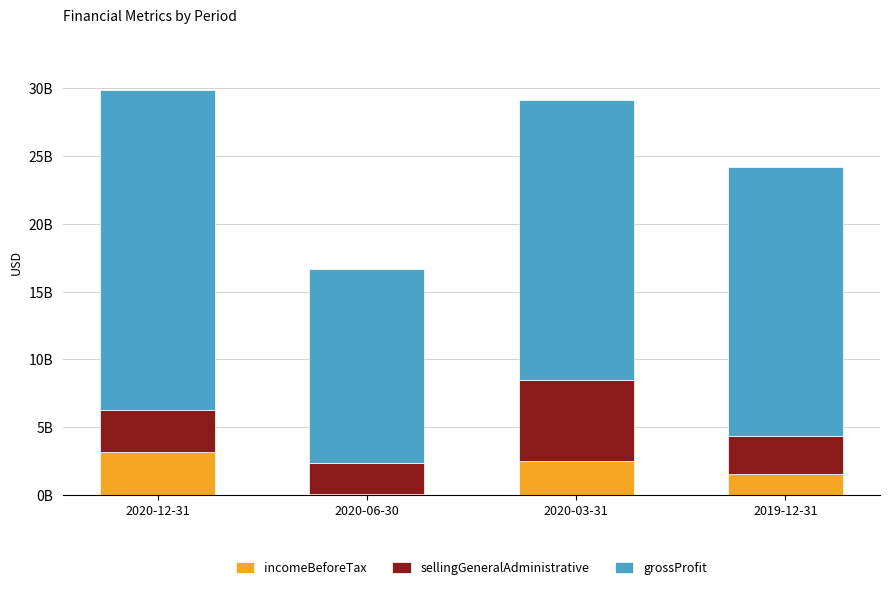

Rank the series by their maximum value, from highest to lowest.

grossProfit, sellingGeneralAdministrative, incomeBeforeTax